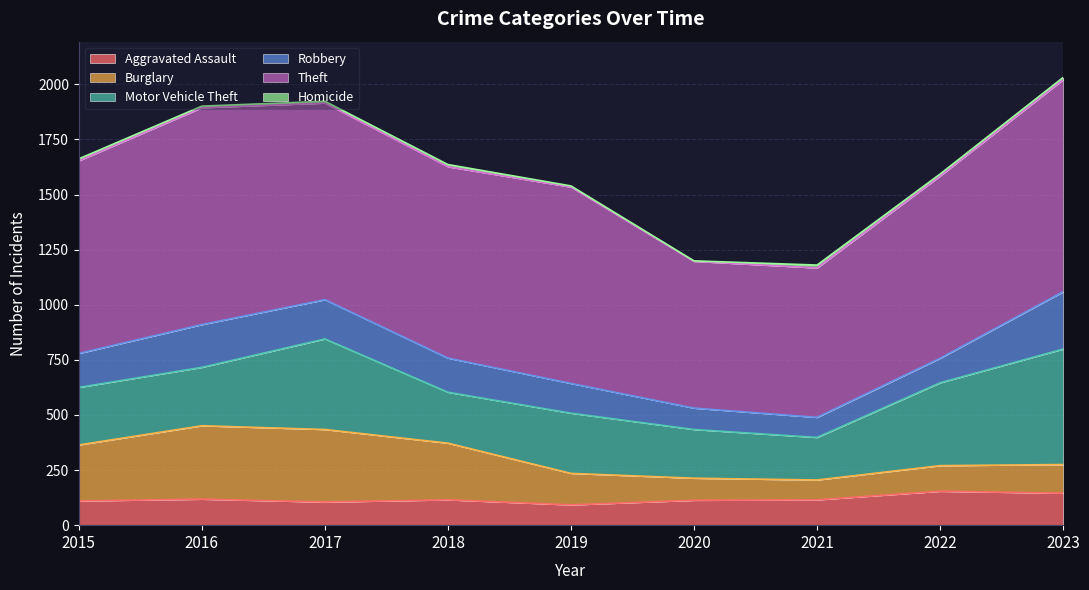

Reading left to right, what are all the values shown in this chart?

Aggravated Assault: 110	118	105	115	92	113	115	154	145
Burglary: 254	333	329	257	143	100	90	116	130
Motor Vehicle Theft: 261	265	411	231	273	221	193	376	524
Robbery: 154	194	178	155	135	97	91	111	260
Theft: 874	984	892	868	891	666	678	827	962
Homicide: 9	7	8	10	5	2	13	9	10